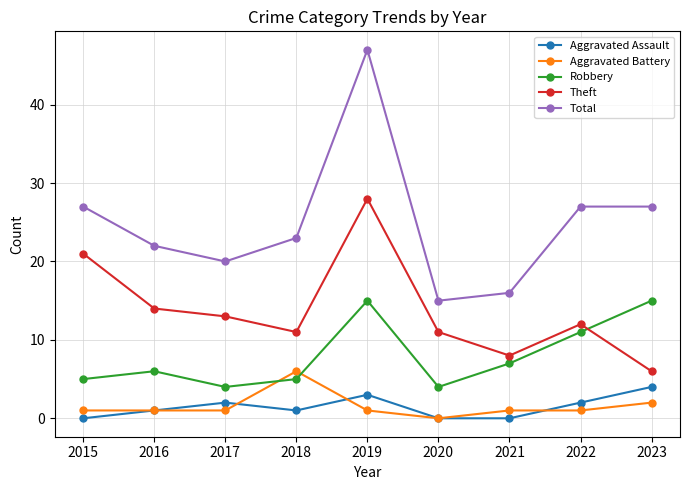

What is the sum of all Theft values?

124